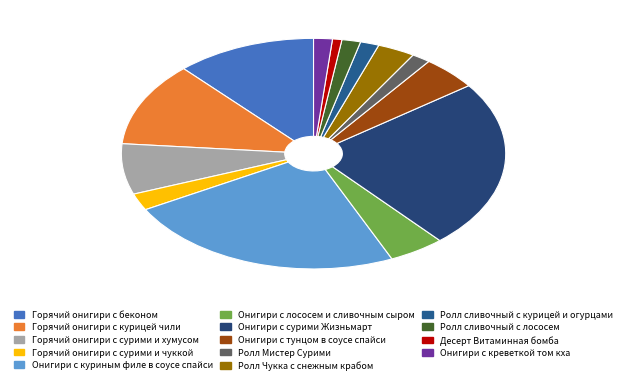

To the nearest percent, what is the difference between the Онигири с сурими Жизньмарт and Онигири с лососем и сливочным сыром slice percentages?

19%